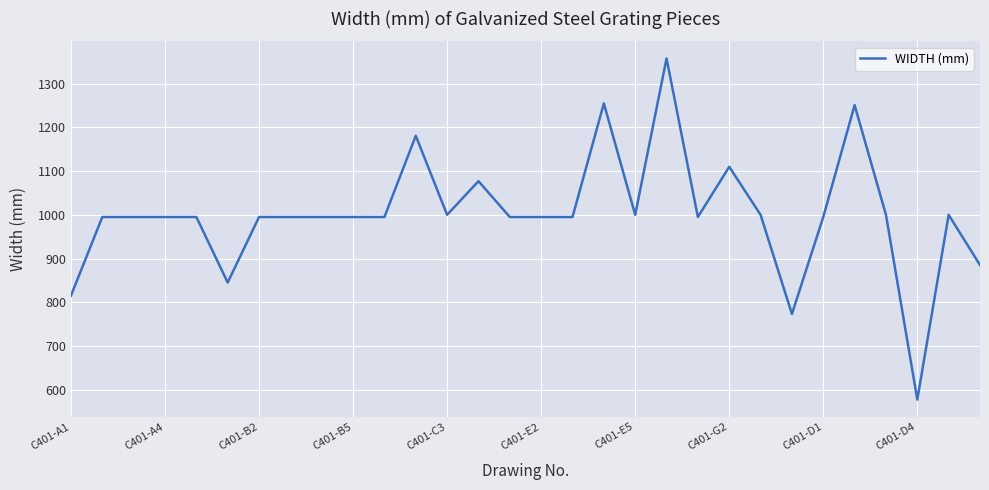

What is the smallest value displayed?

577